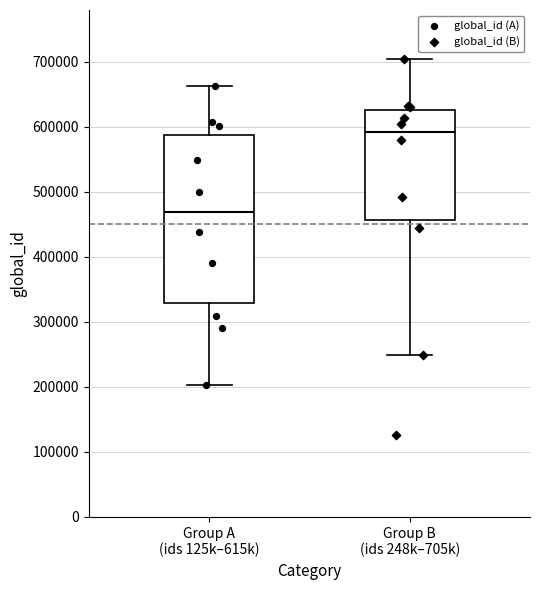

Where is the upper edge of the box for Group A (ids 125k–615k) on the y-axis? The values are not printed on the chart, so give them approximately, as read against the axis.

590000